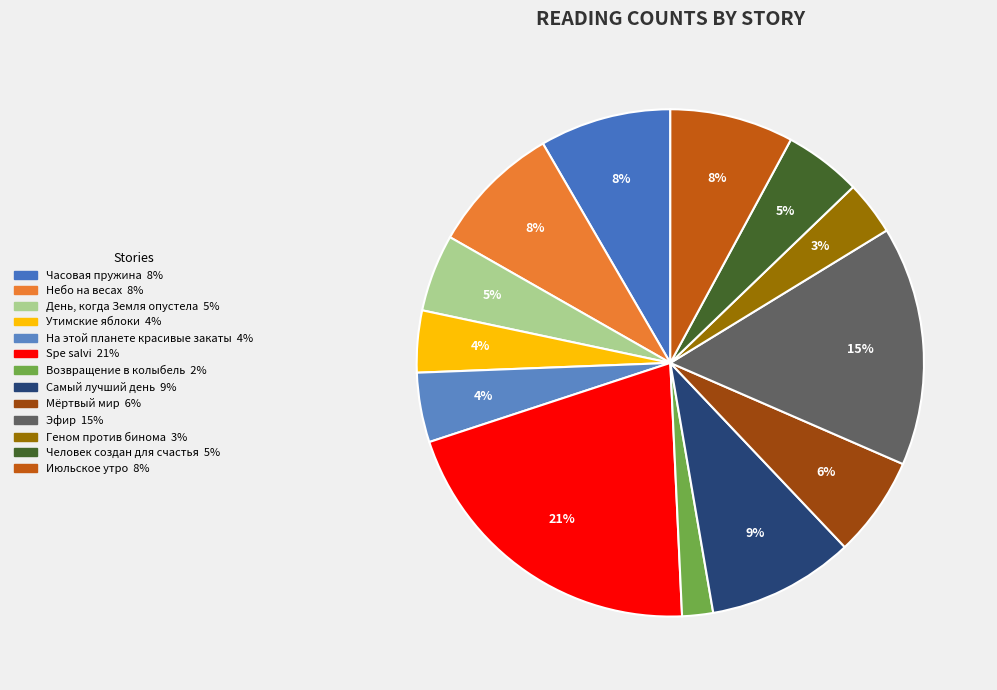

Which category has the smallest portion of the pie?

Возвращение в колыбель